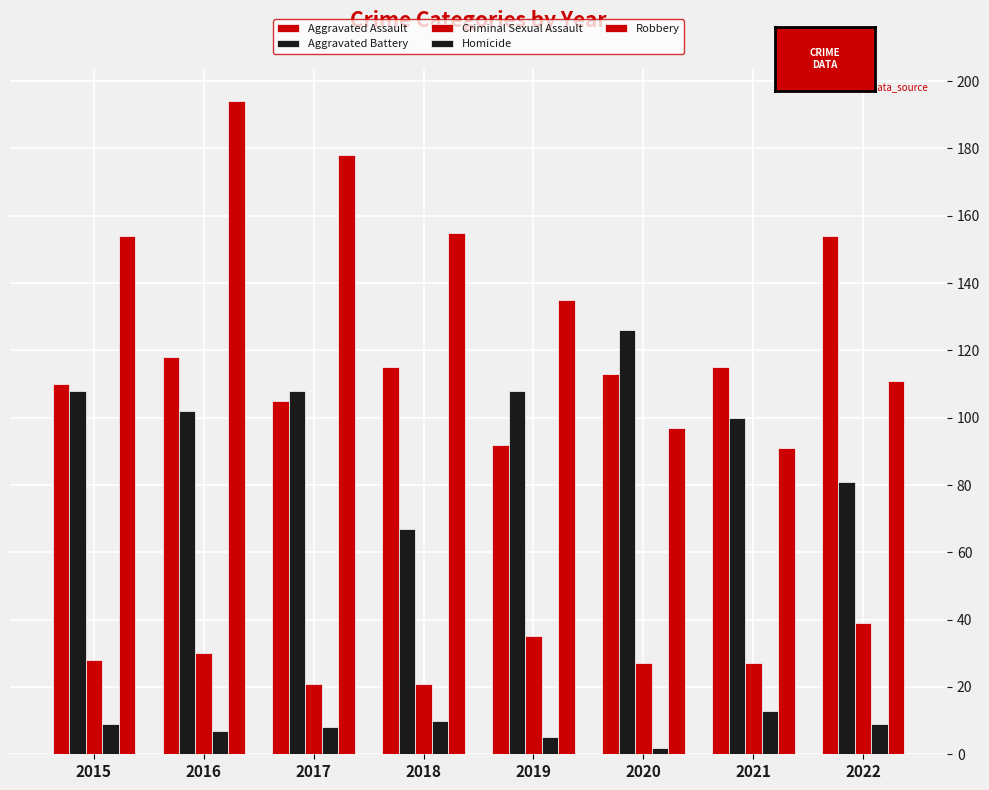

The value of Aggravated Battery at 2018 is 89. True or false?

False